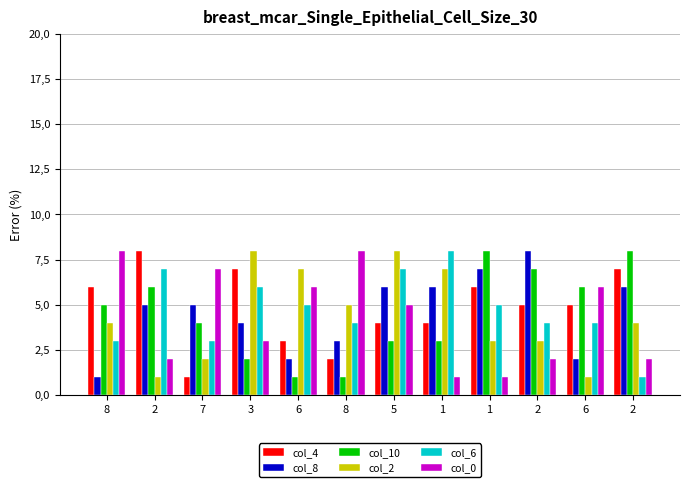

Does the chart contain any negative values?

No